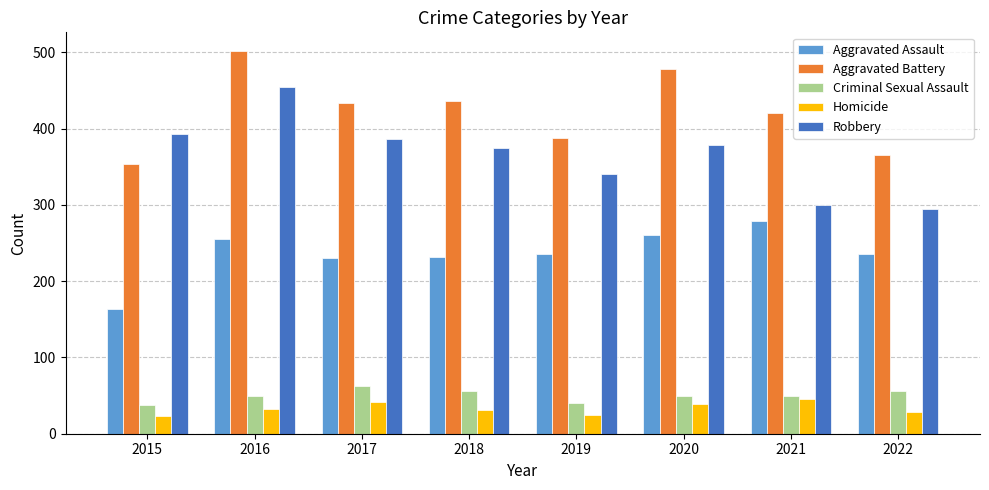

Rank the series at 2018 from highest to lowest value.

Aggravated Battery, Robbery, Aggravated Assault, Criminal Sexual Assault, Homicide